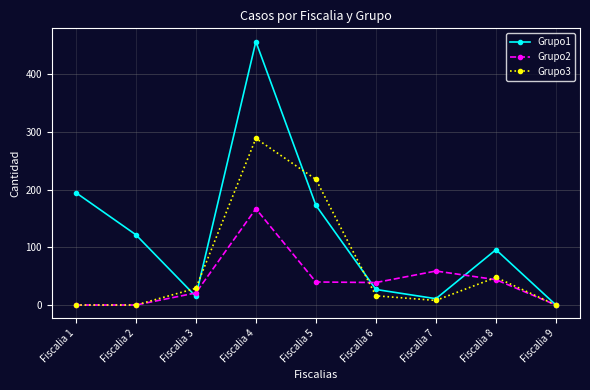

List the series in order of their peak value, lowest first.

Grupo2, Grupo3, Grupo1